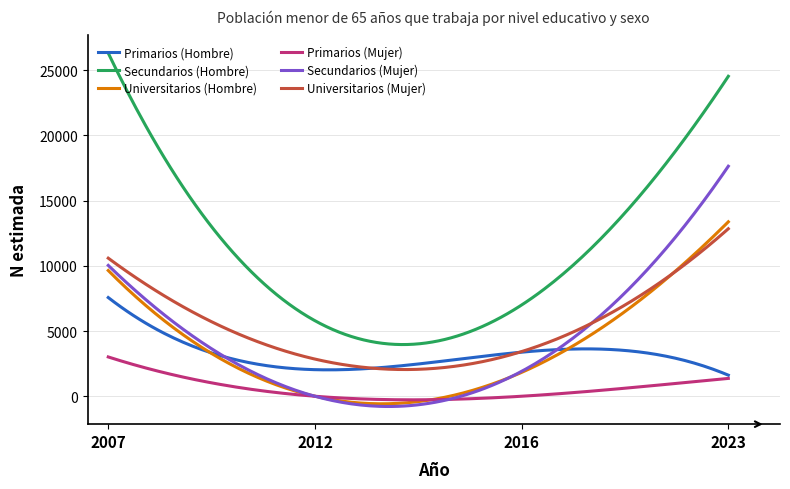

How many lines are shown in the chart?

6